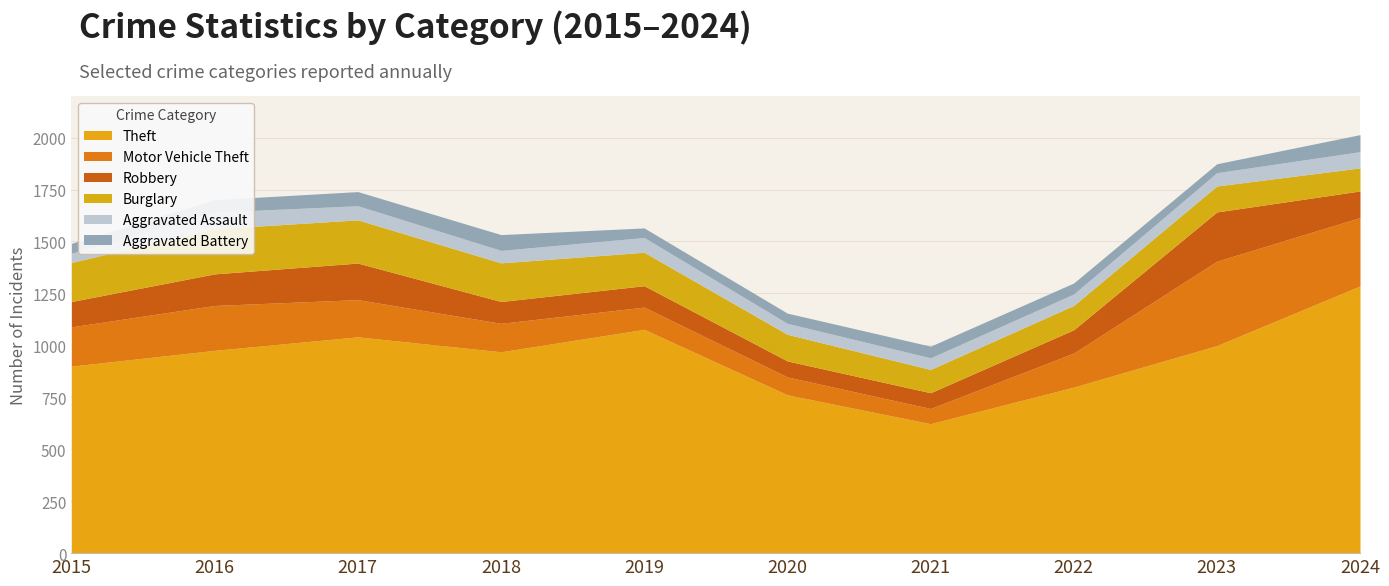

Between 2017 and 2022, which is larger?

2017